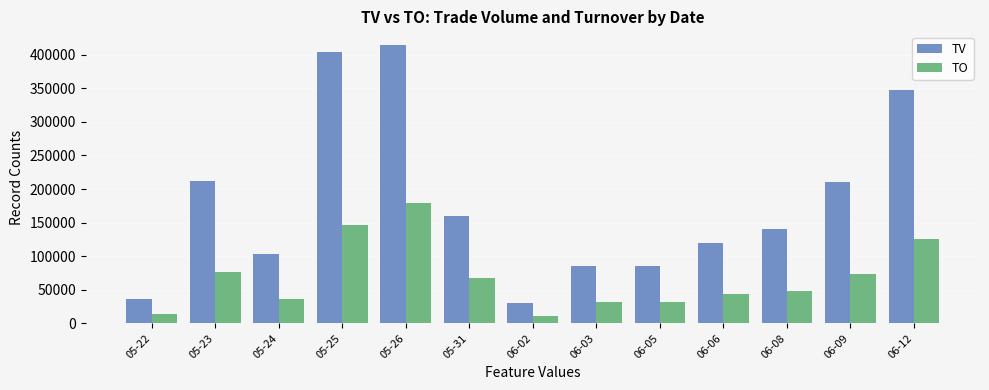

How many data points in TO are less than 48400?

6